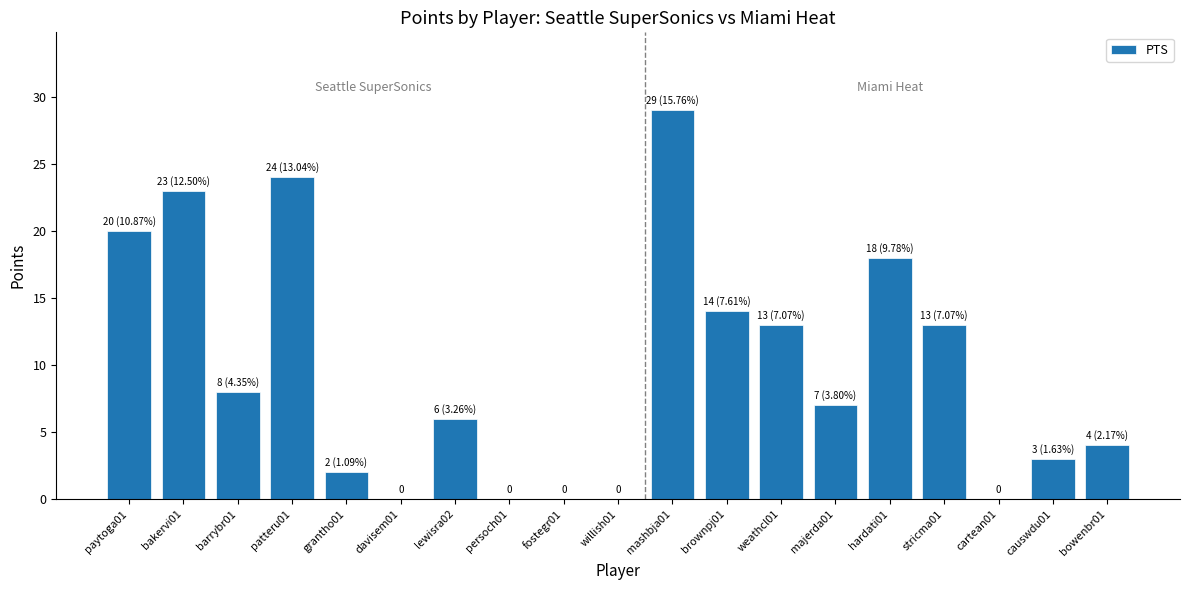

Count the number of data series in this chart.

1